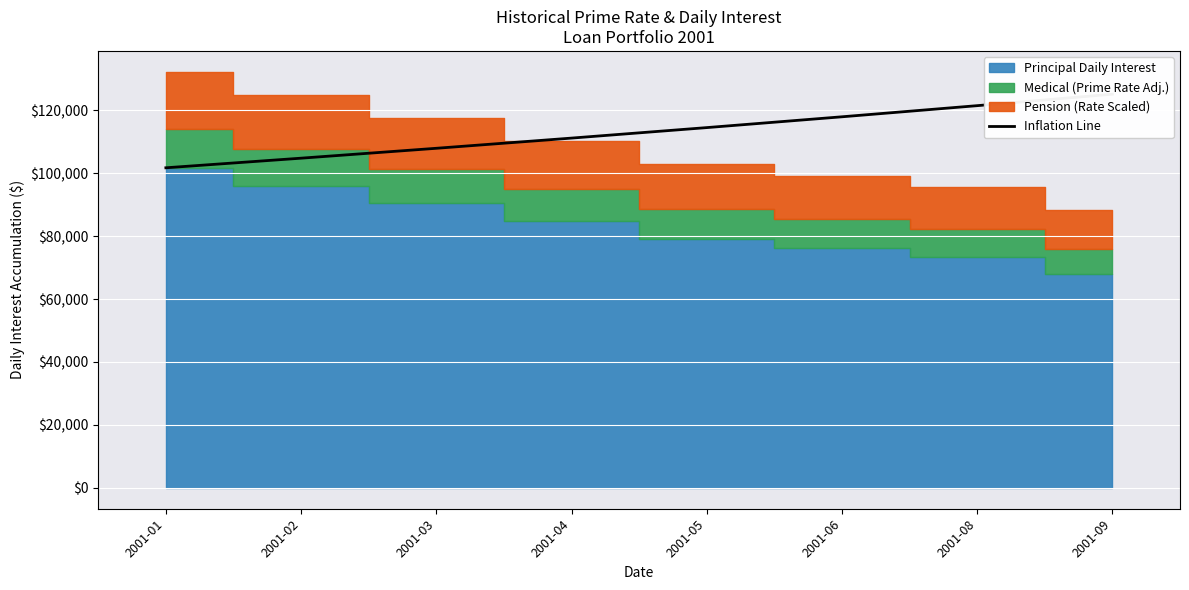

What is the difference between the maximum and second lowest values?

20328.5